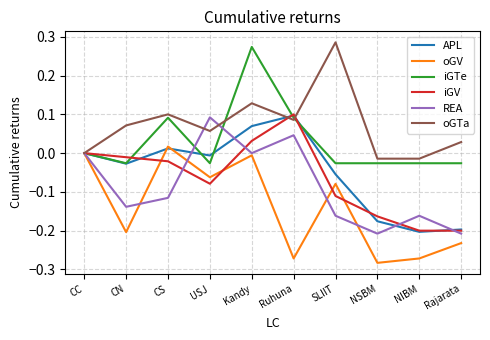

True or false: REA has a value of 0.0 at USJ.

False